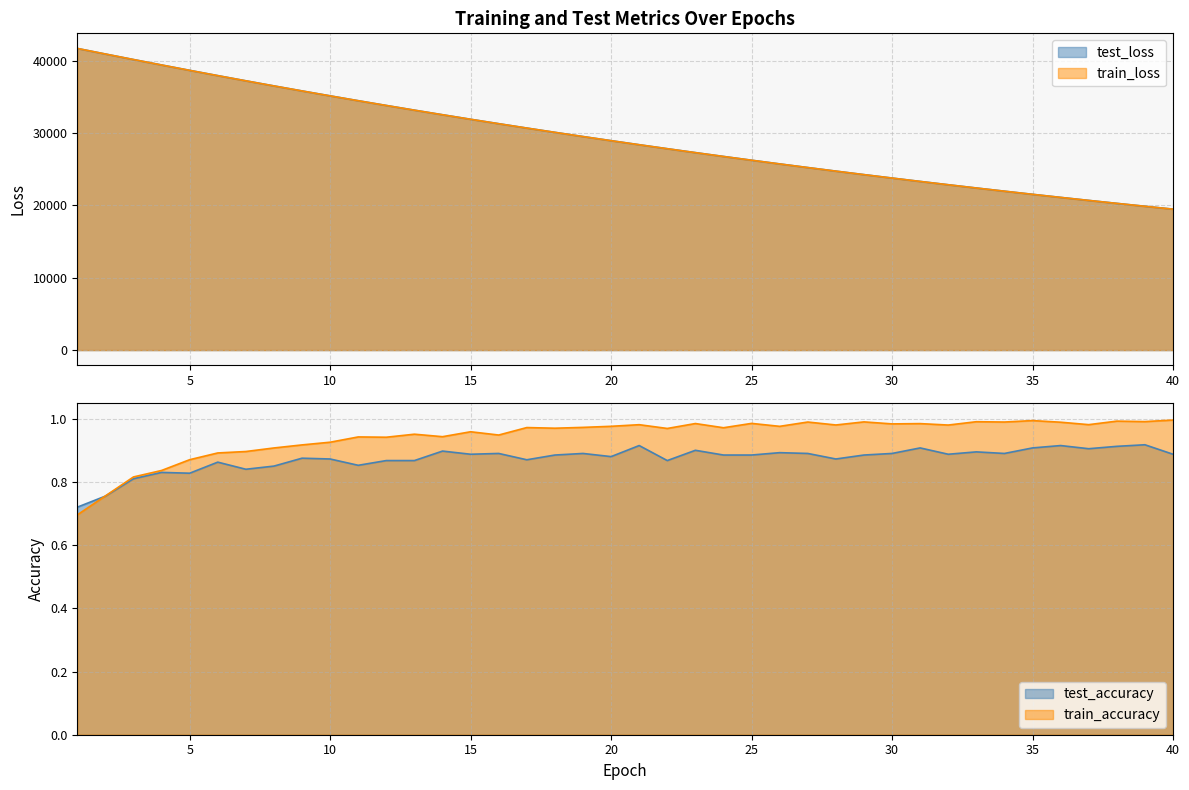

How many interior local valleys does the test_accuracy series have?

11